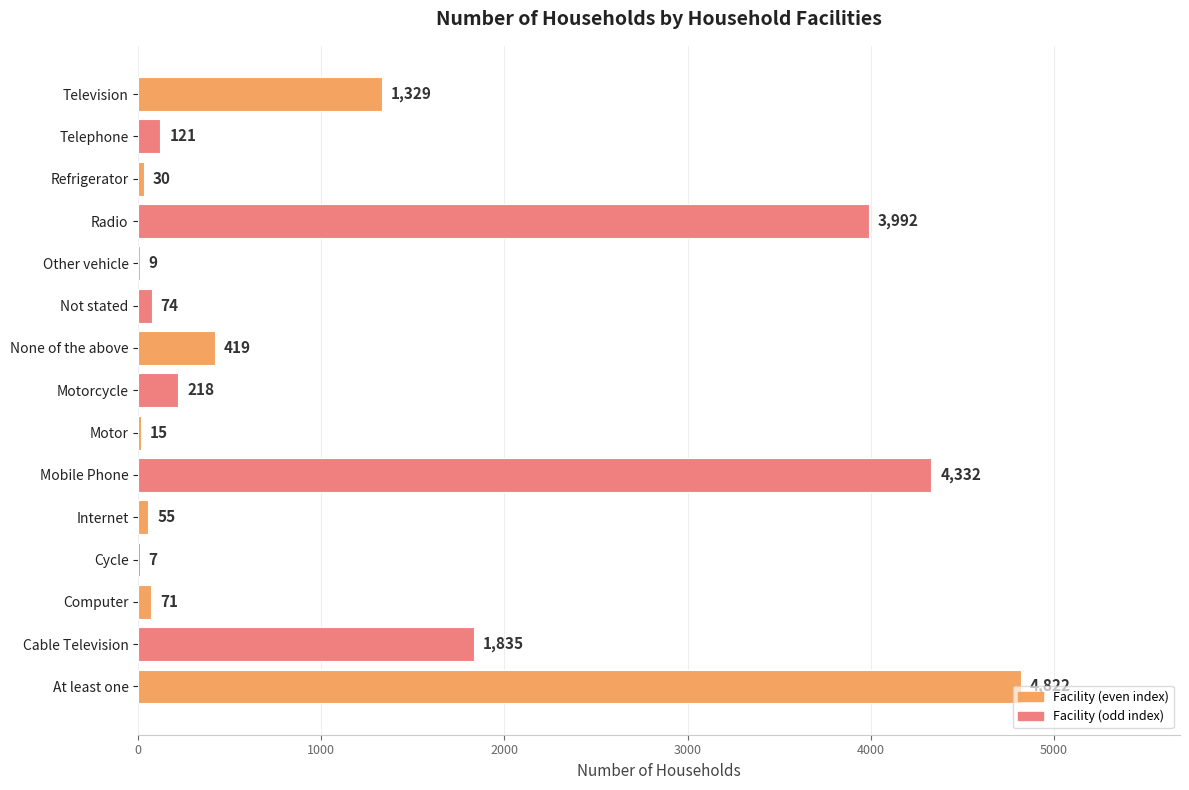

Are the bars horizontal?

Yes